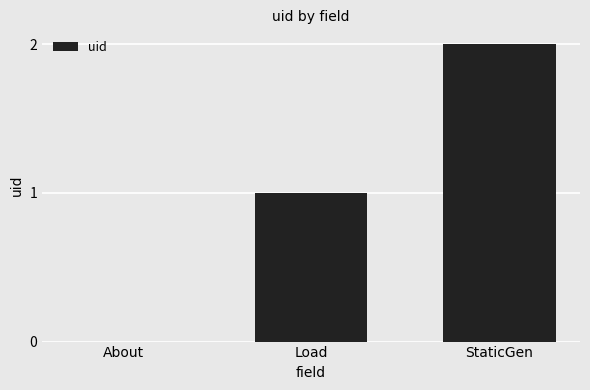

How many values are above zero?

2